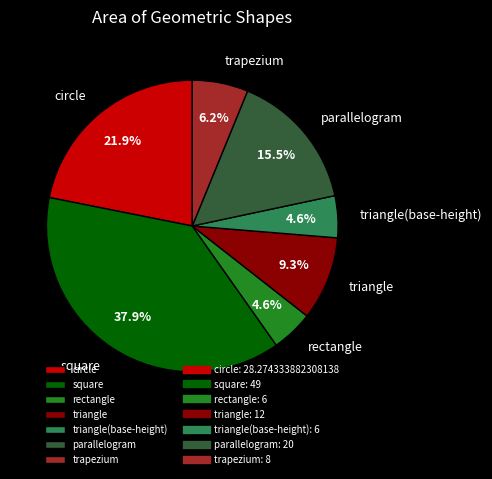

Do trapezium and square together represent more than half of the pie?

No